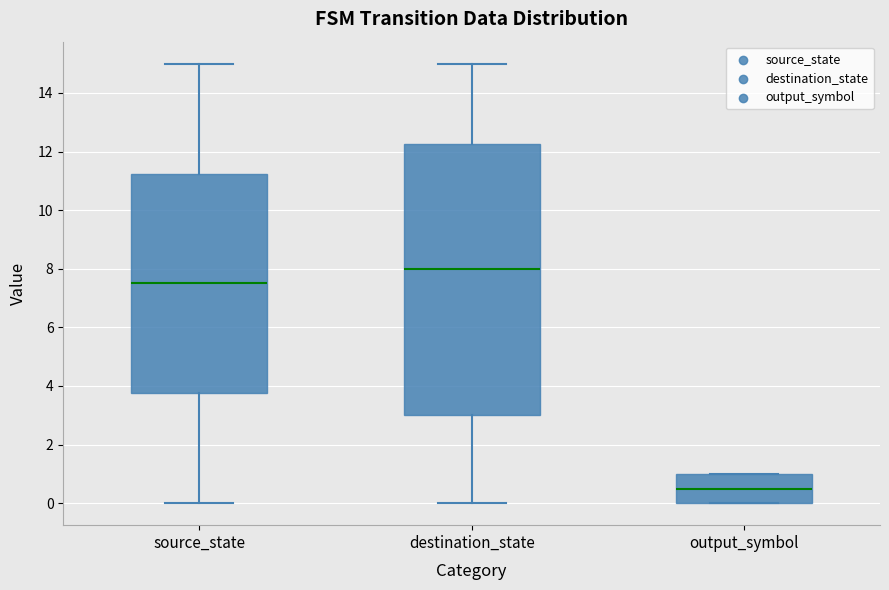

Reading left to right, transcribe this box plot: for each box, give where its median line is, the range the box spans, and where its two whiskers end, as read against the y-axis. The values are not printed on the chart, so give them approximately, as read against the axis.

source_state: median 7.6, box 3.8 to 11.2, whiskers 0.0 to 15.0
destination_state: median 8.0, box 3.0 to 12.2, whiskers 0.0 to 15.0
output_symbol: median 0.6, box 0.0 to 1.0, whiskers 0.0 to 1.0